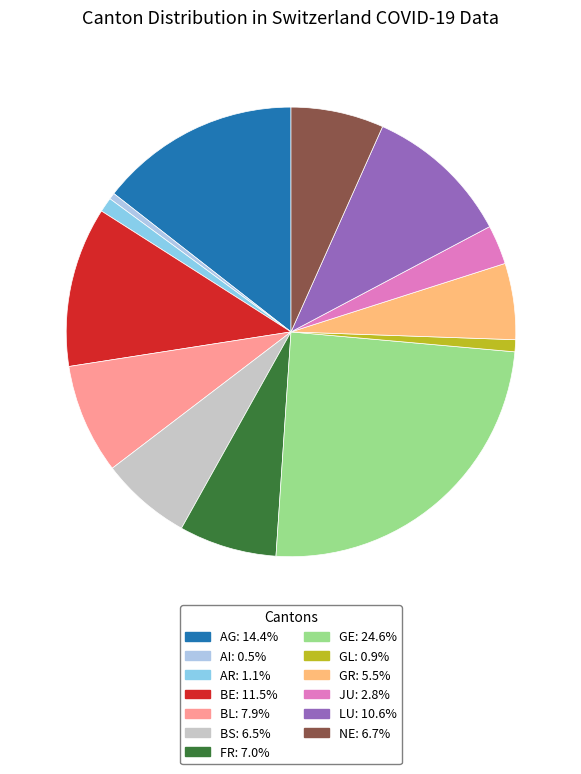

The FR slice represents 7% of the pie. True or false?

True